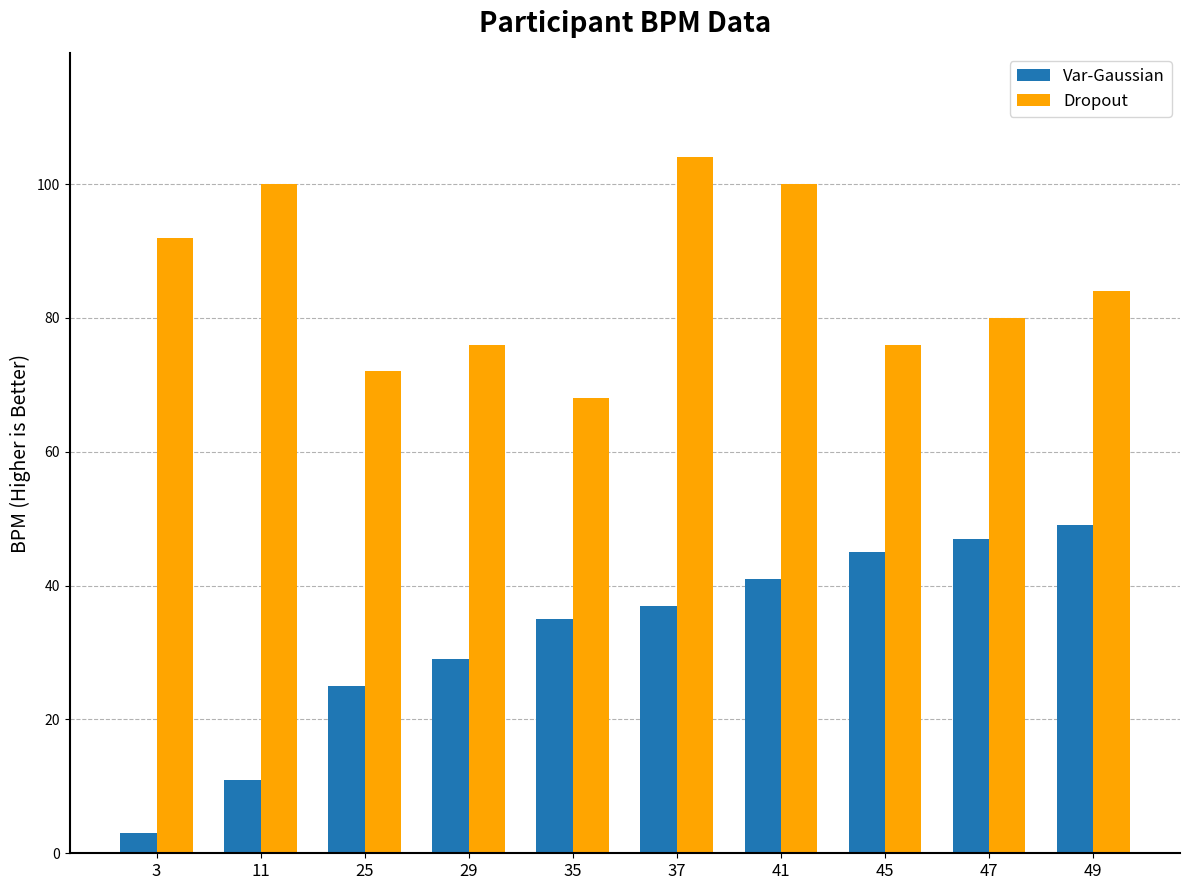

What is the value of the Dropout bar at the 1st from the left?

92